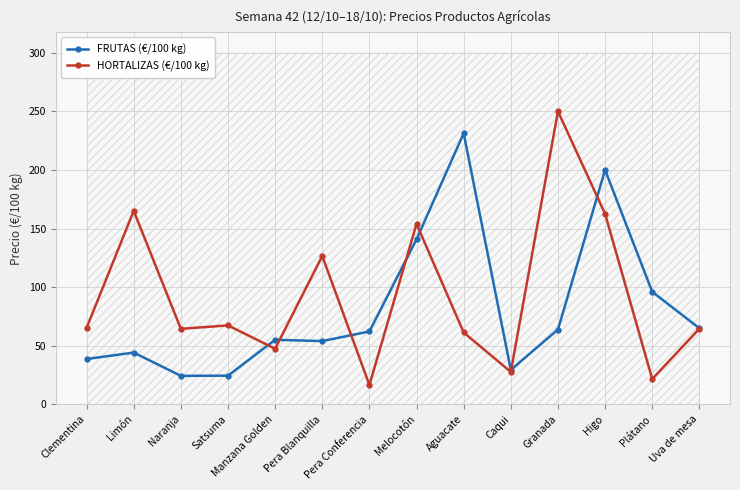

After their last crossing, which series has the higher values: HORTALIZAS (€/100 kg) or FRUTAS (€/100 kg)?

FRUTAS (€/100 kg)